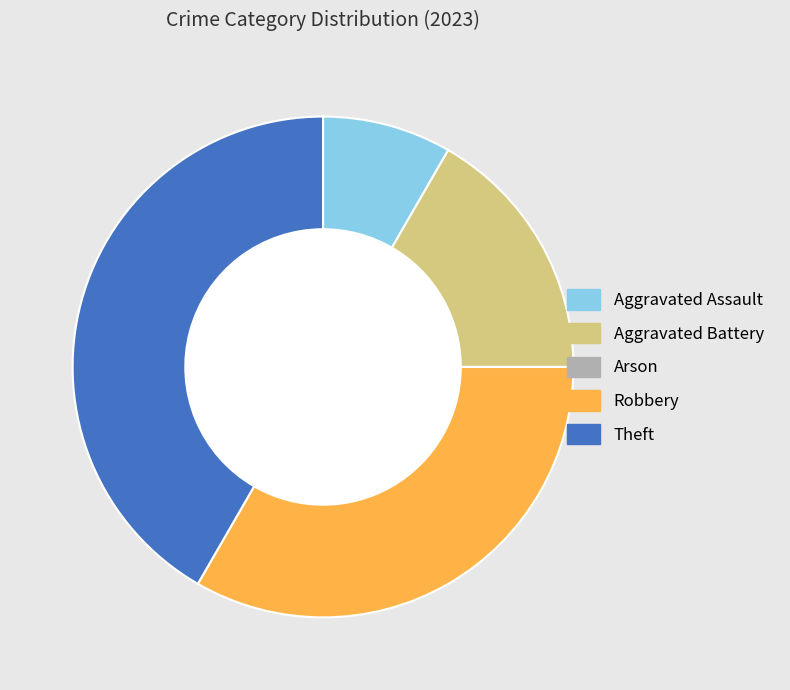

Does Theft represent more than half of the total?

No